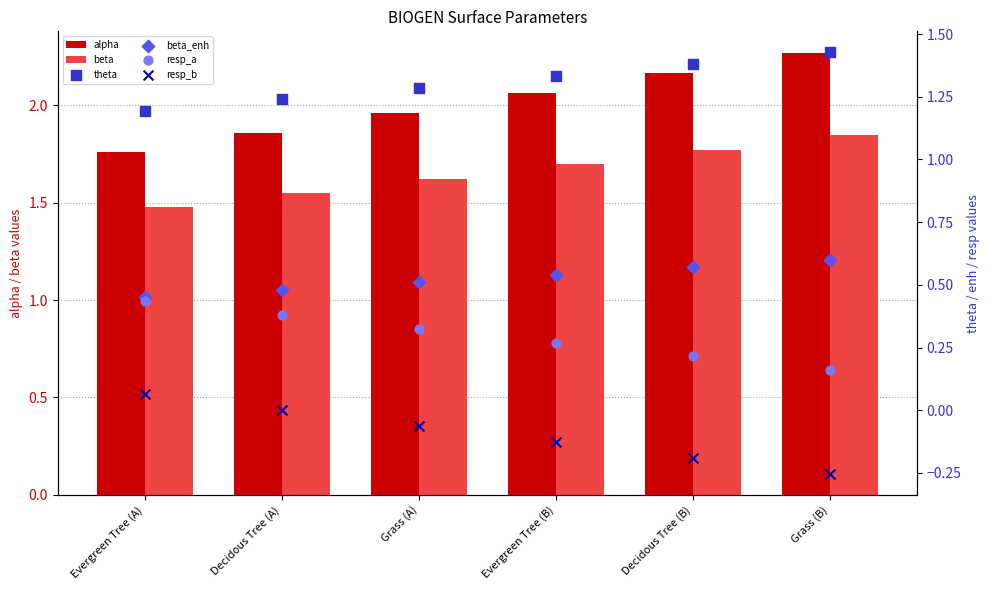

What is the total value across all series at Grass (A)?

5.6